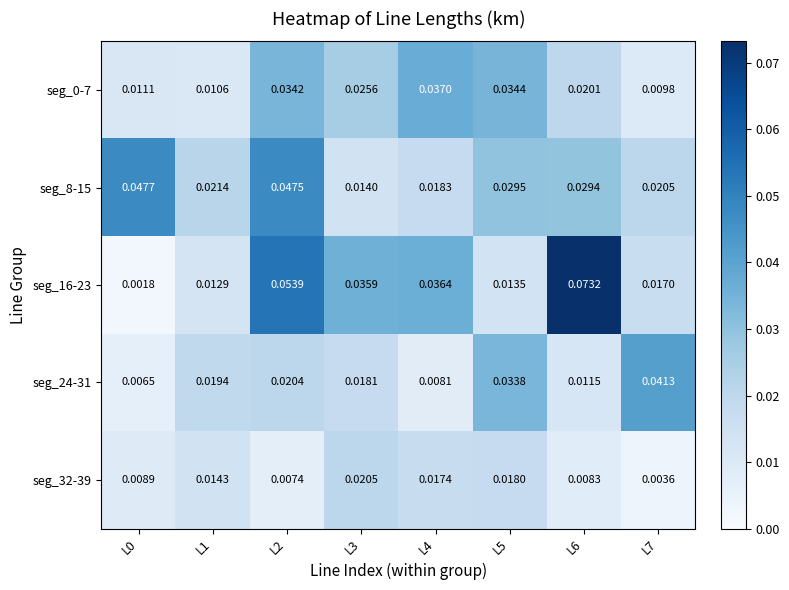

Is the value of seg_32-39 at L6 greater than the value of seg_0-7 at L1?

No